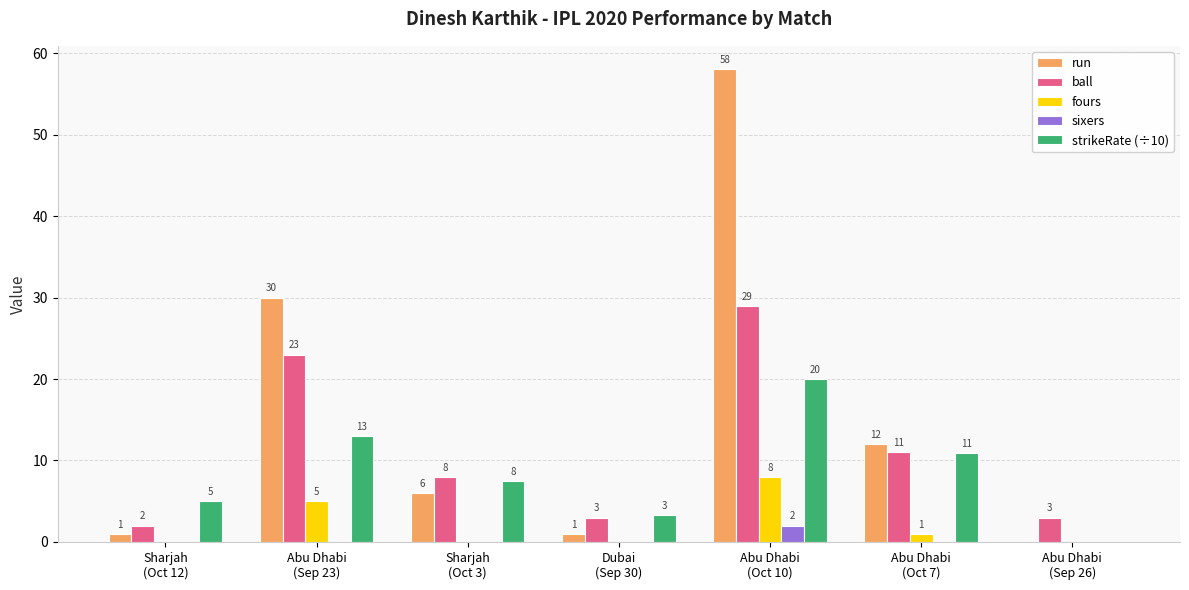

What is the sum of all ball values?

79.0